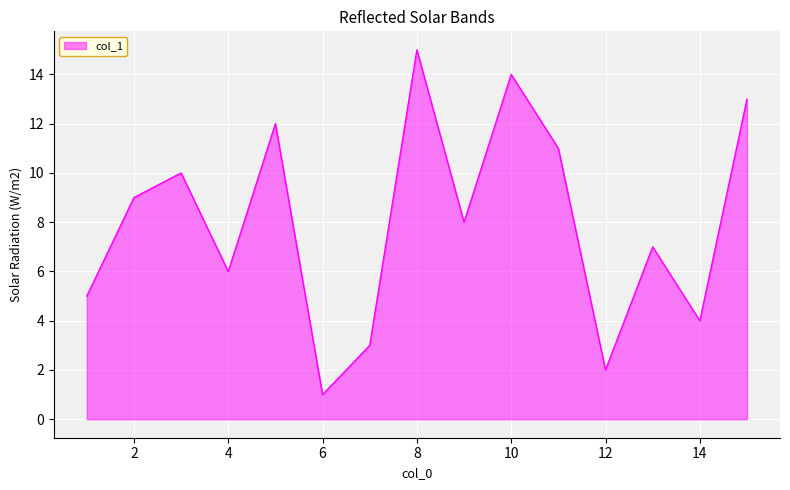

What is the difference between the maximum and minimum values?

14